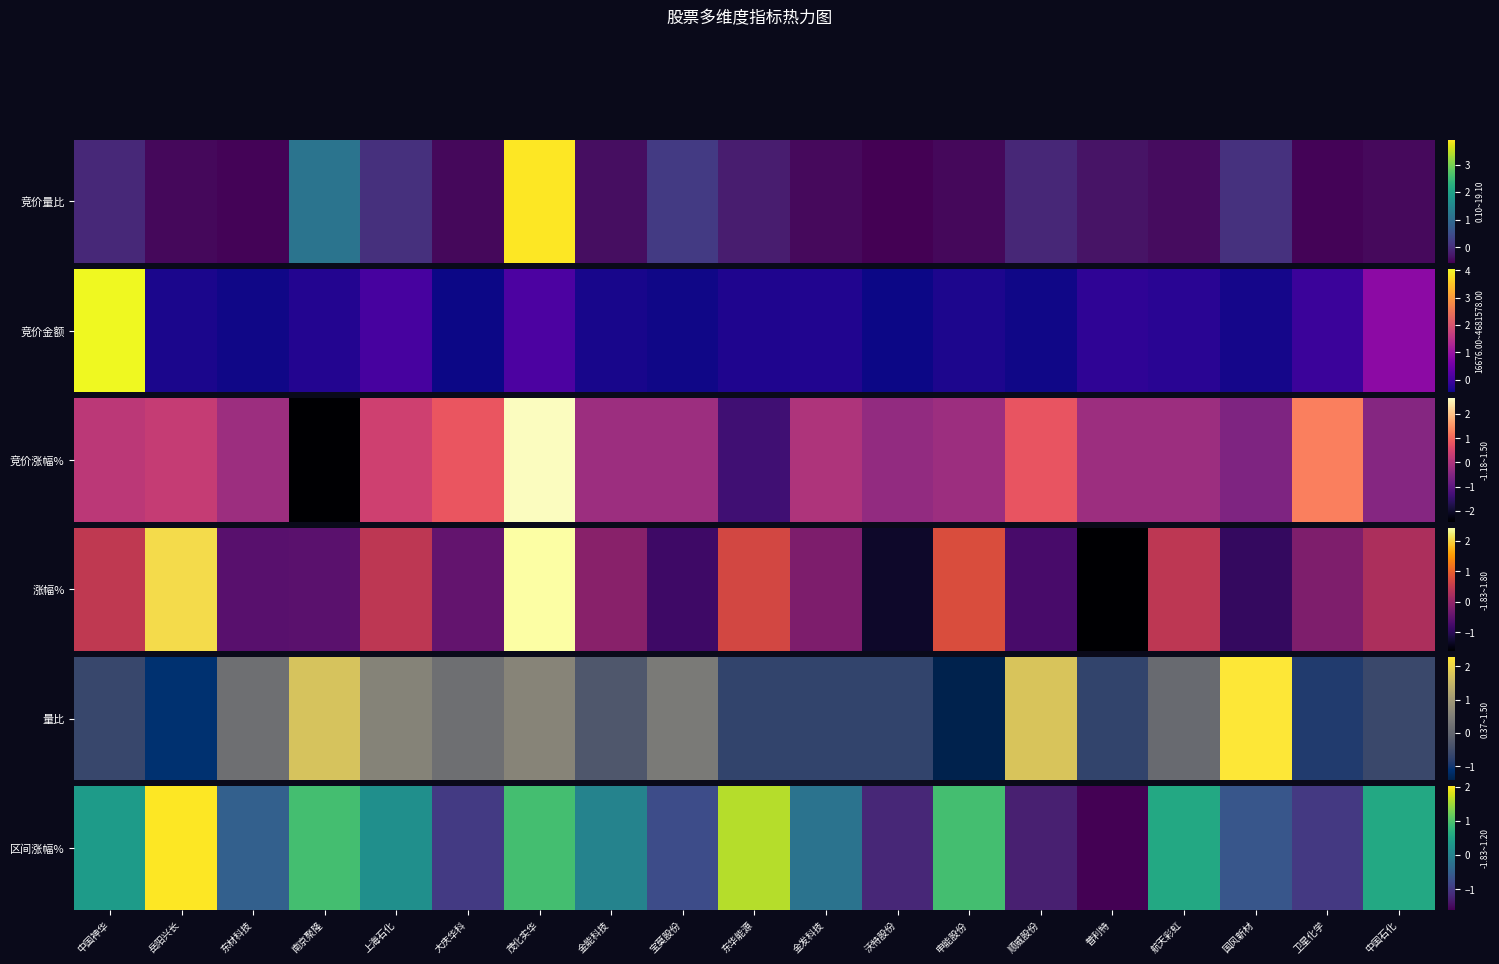

Reading left to right, list all the values displayed in this chart.

0.4	2.0	-0.5	0.9	0.2	-1.0	0.9	0.0	-0.8	1.6	-0.2	-1.2	0.9	-1.3	-1.6	0.6	-0.6	-1.0	0.6